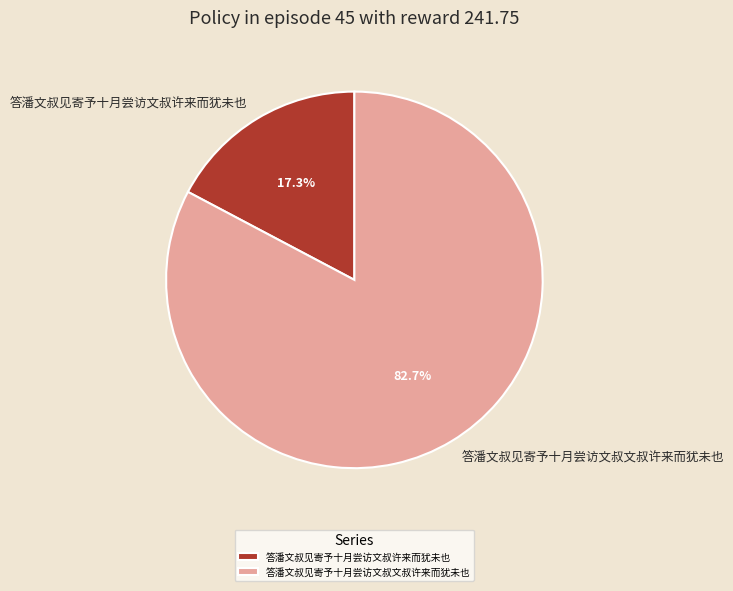

Rank the categories by value from lowest to highest.

答潘文叔见寄予十月尝访文叔许来而犹未也, 答潘文叔见寄予十月尝访文叔文叔许来而犹未也